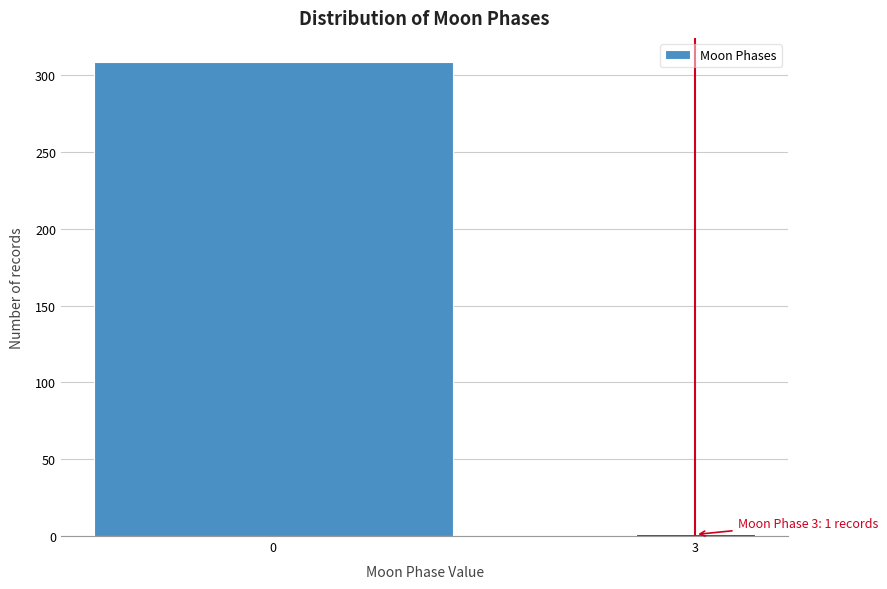

Reading left to right, transcribe all the data shown in this chart.

309	1